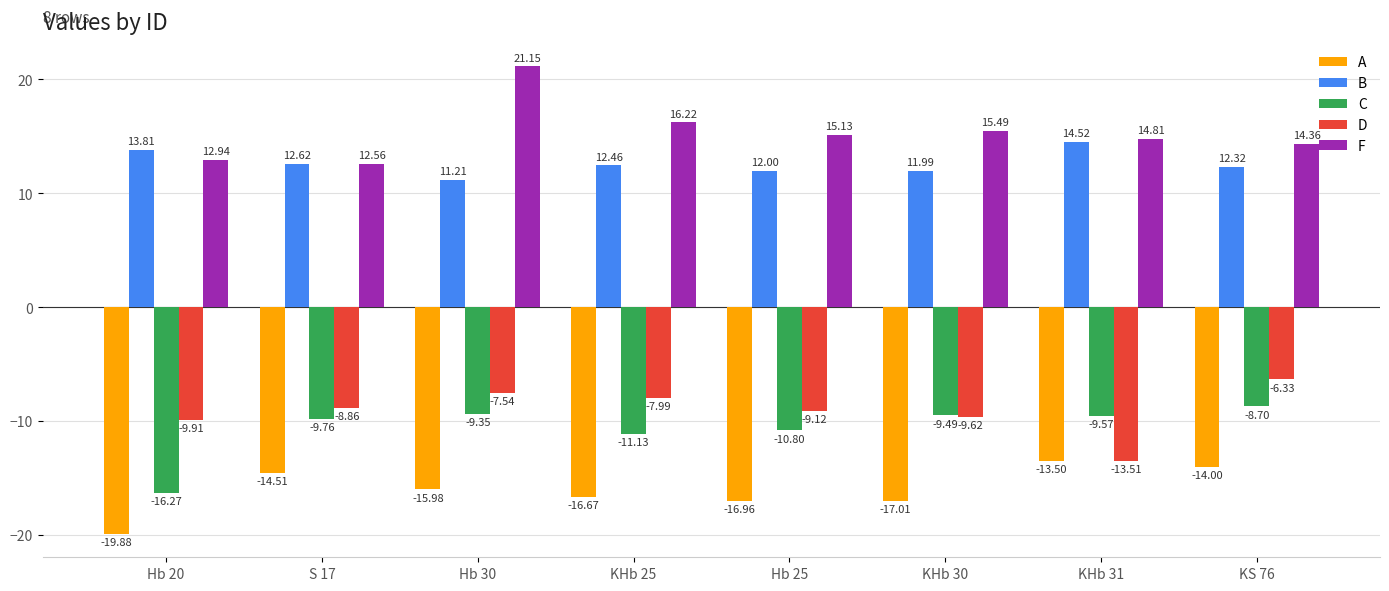

Is the value of C at KHb 25 greater than the value of F at KHb 31?

No